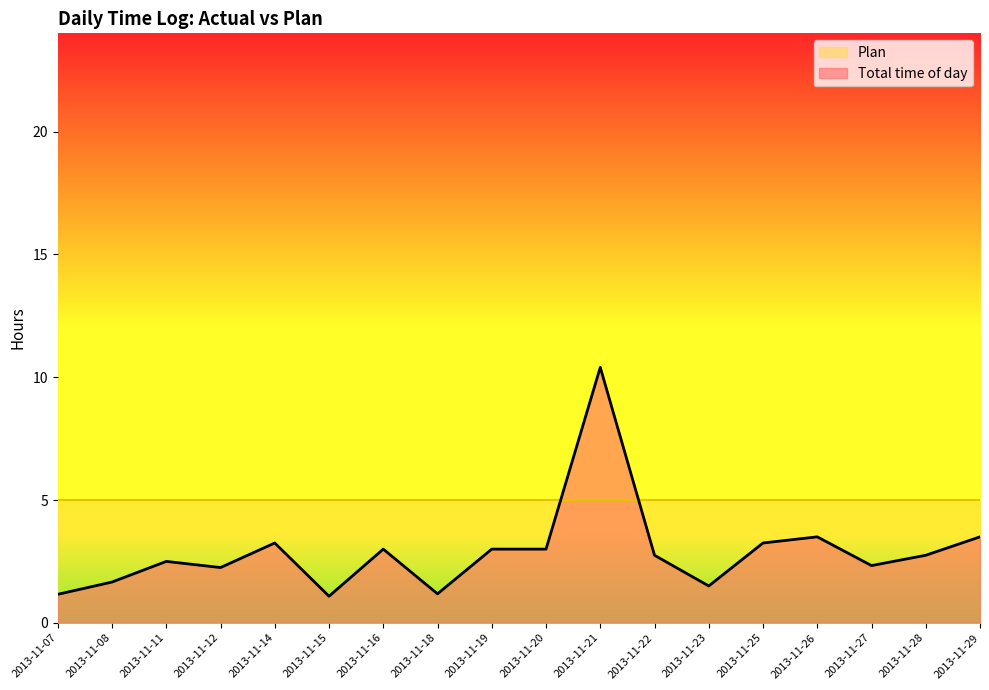

The value at 2013-11-15 is 0.7. True or false?

False